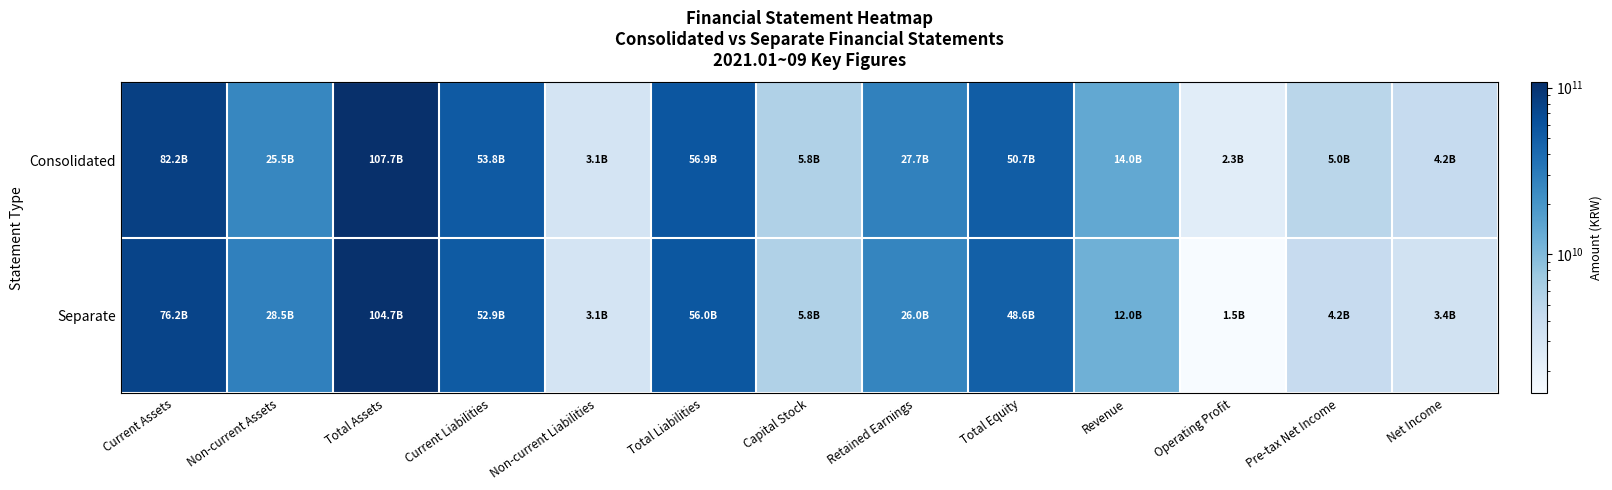

At Capital Stock, list the series in order from smallest to largest.

Consolidated, Separate